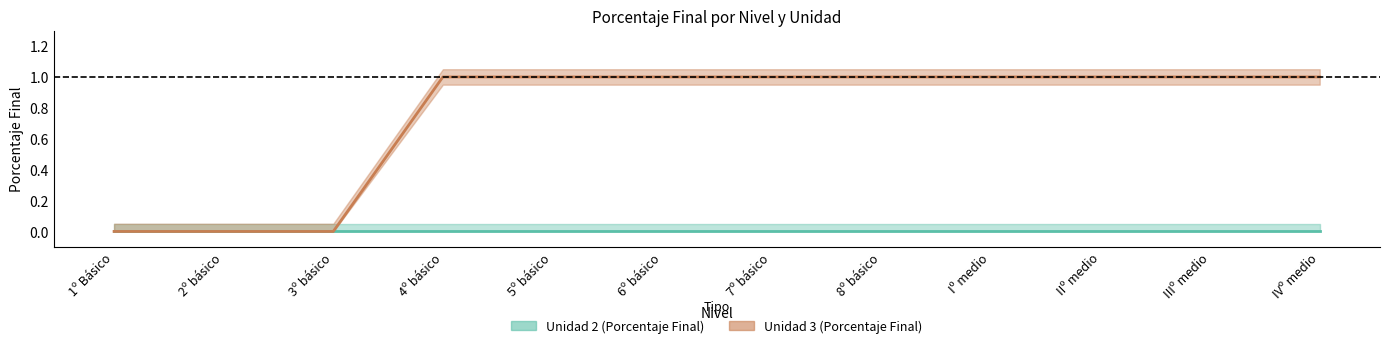

What is the change in value from 2º básico to 6º básico?

+1.0